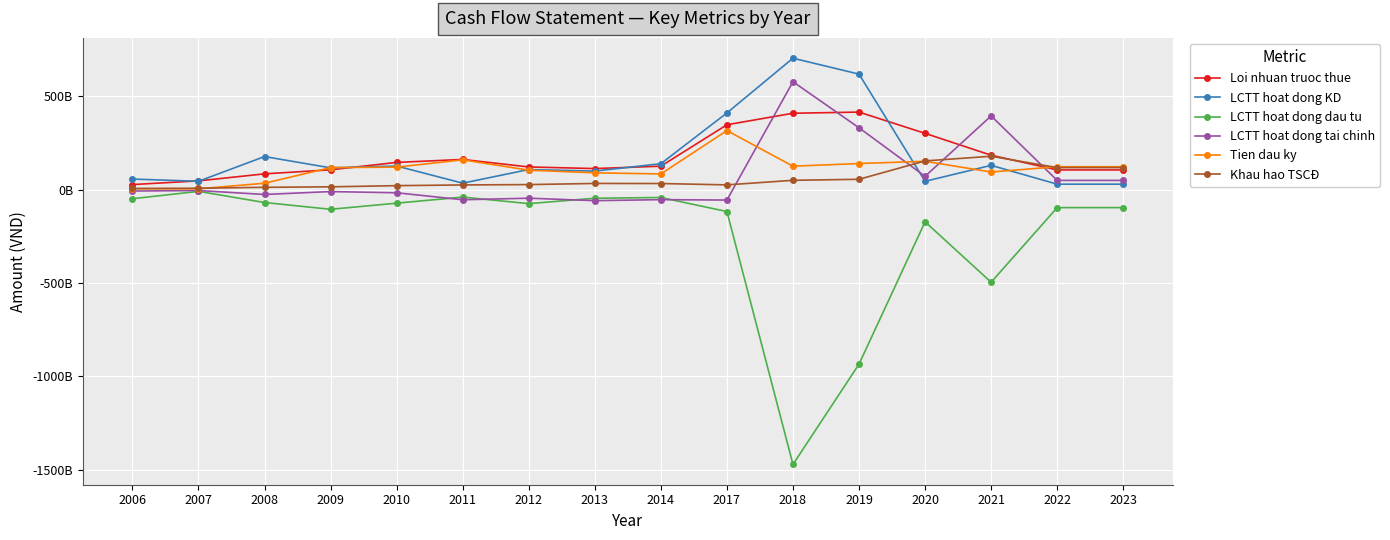

Is this an area chart (filled region under the line)?

No